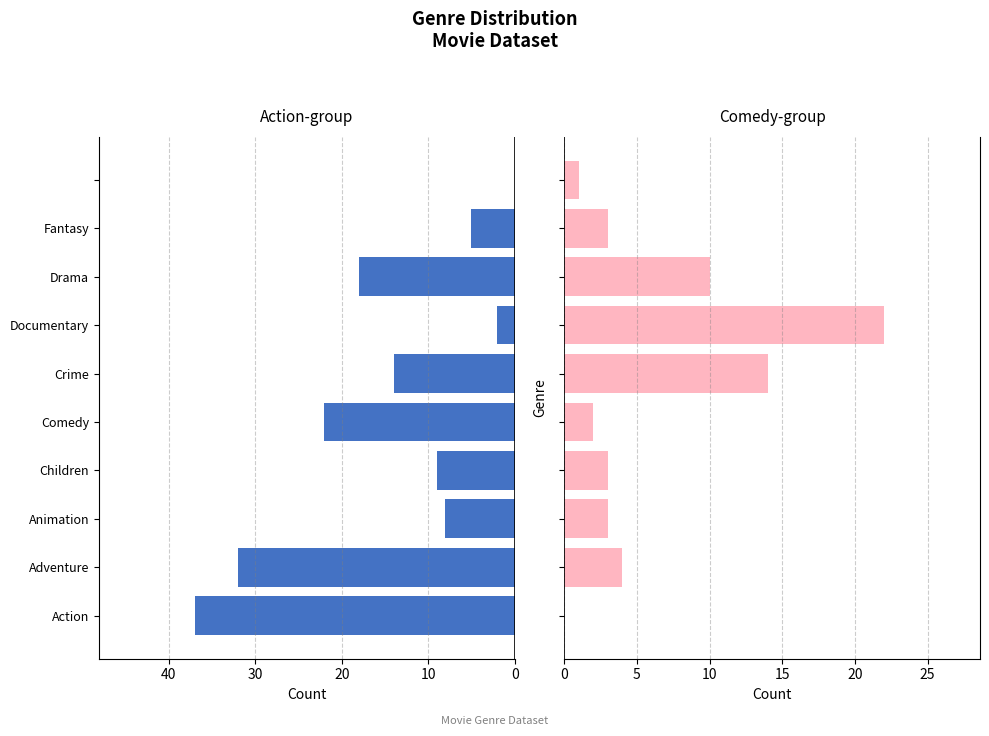

How many categories are shown in the chart?

10